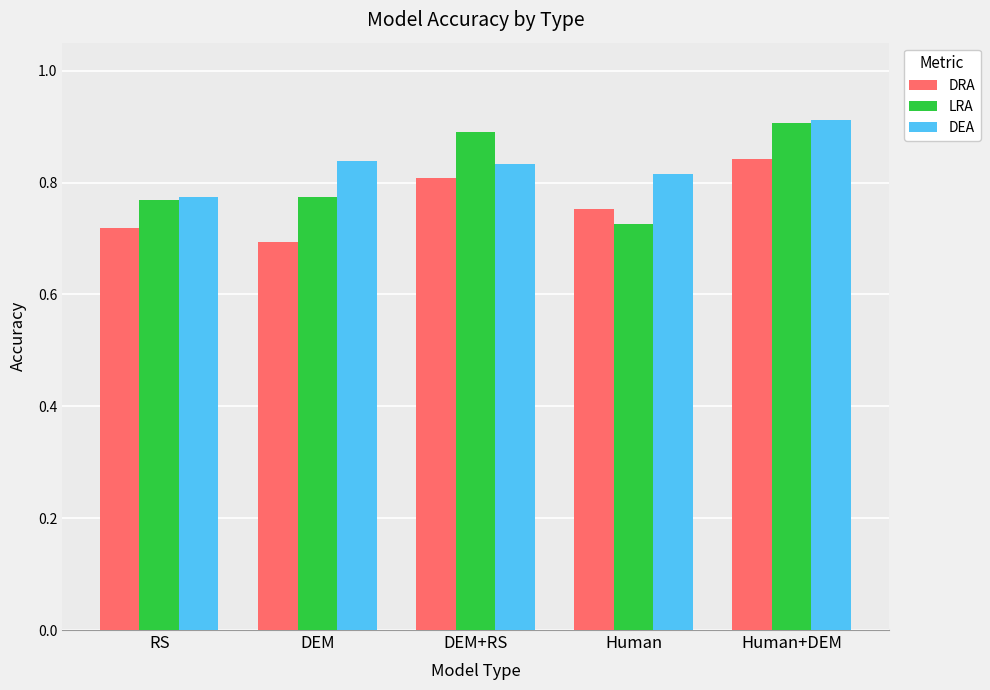

Is it true that LRA equals 0.7 at Human?

True